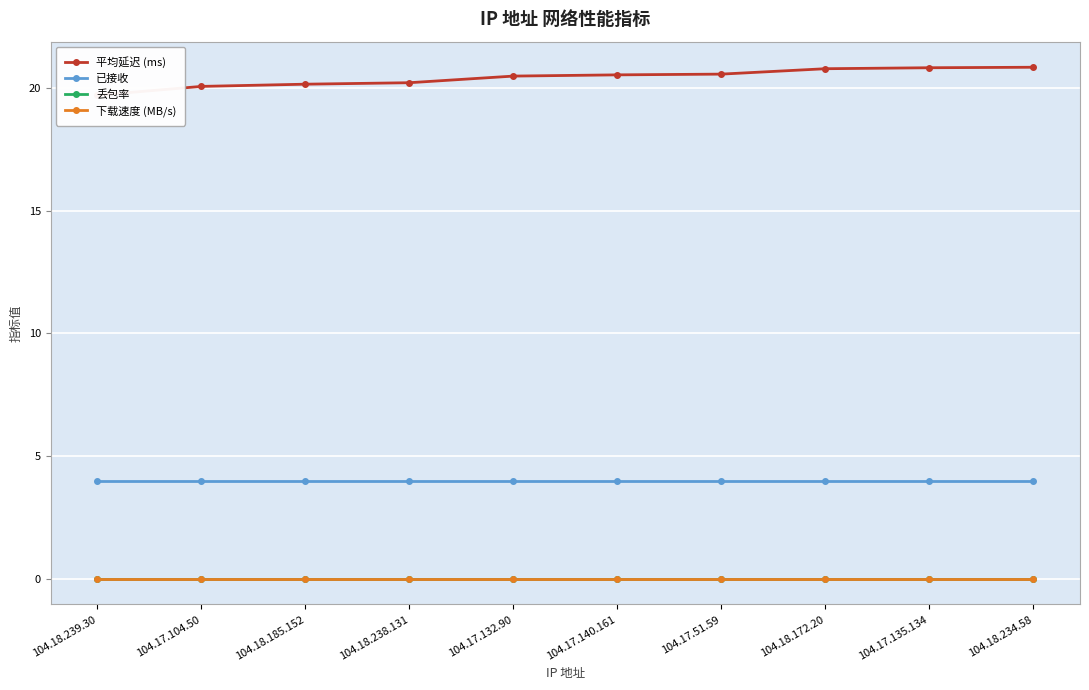

Reading right to left, what are all the values shown in this chart?

平均延迟 (ms): 20.8	20.8	20.8	20.6	20.5	20.5	20.2	20.1	20.1	19.7
已接收: 4.0	4.0	4.0	4.0	4.0	4.0	4.0	4.0	4.0	4.0
丢包率: 0.0	0.0	0.0	0.0	0.0	0.0	0.0	0.0	0.0	0.0
下载速度 (MB/s): 0.0	0.0	0.0	0.0	0.0	0.0	0.0	0.0	0.0	0.0